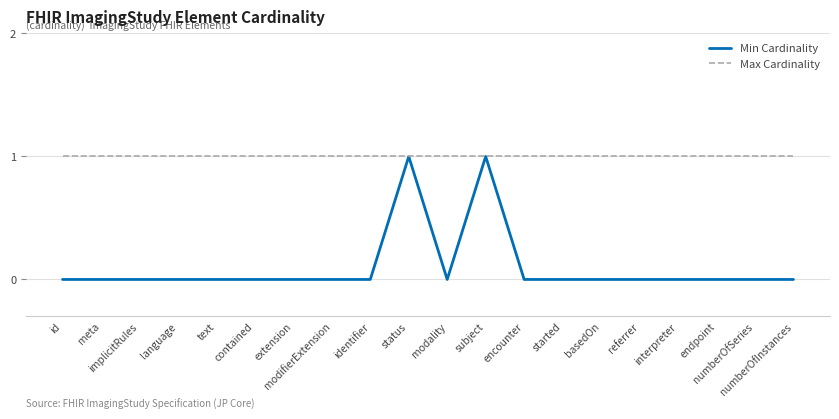

What is the sum of the Max Cardinality values at encounter and numberOfInstances?

2